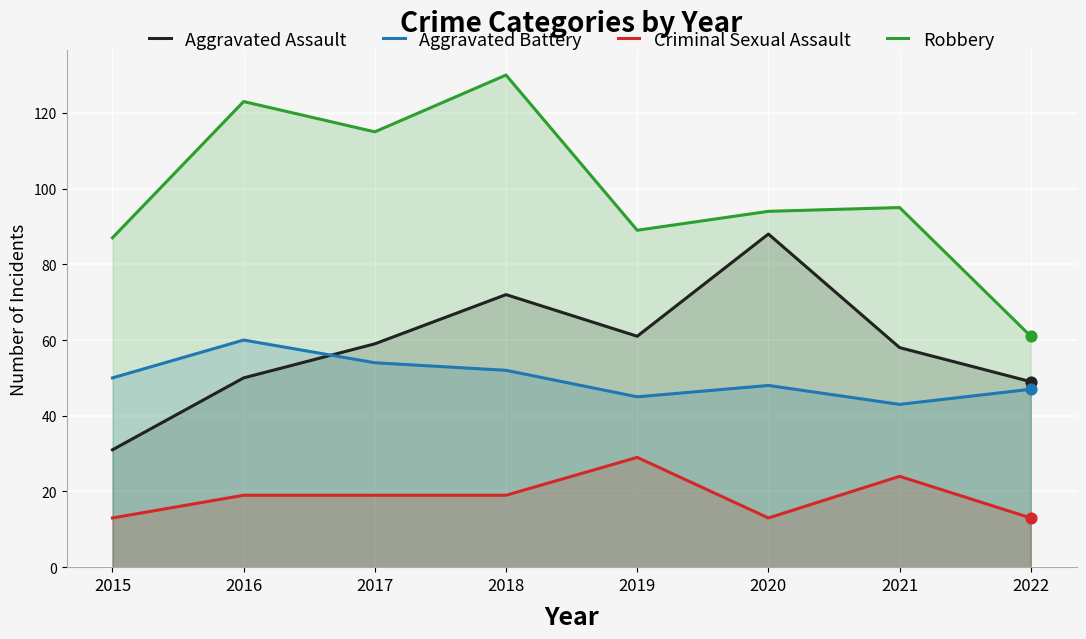

What are all the series names shown in the legend?

Aggravated Assault, Aggravated Battery, Criminal Sexual Assault, Robbery